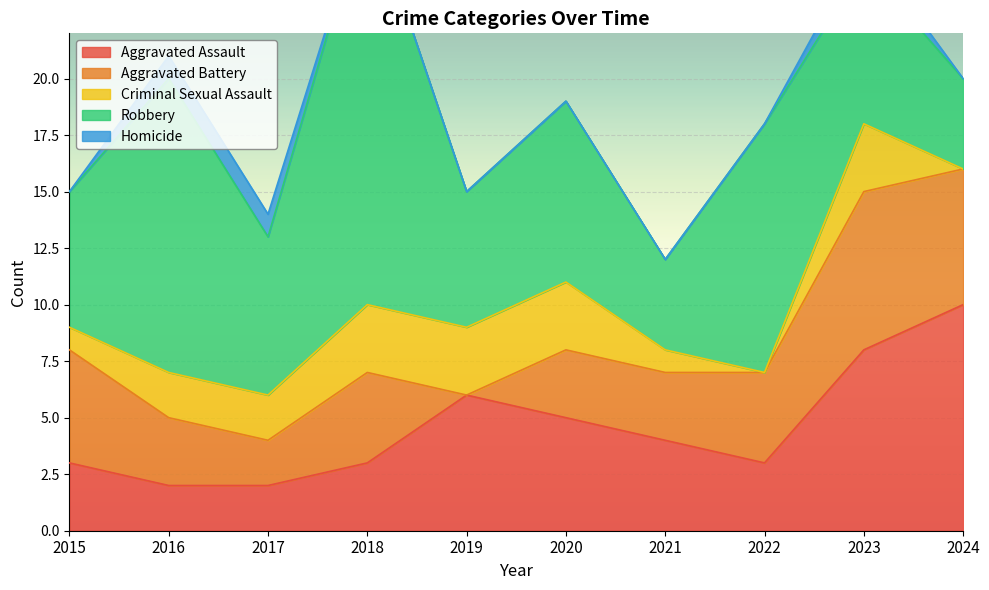

Between 2022 and 2018, which is larger?

2022